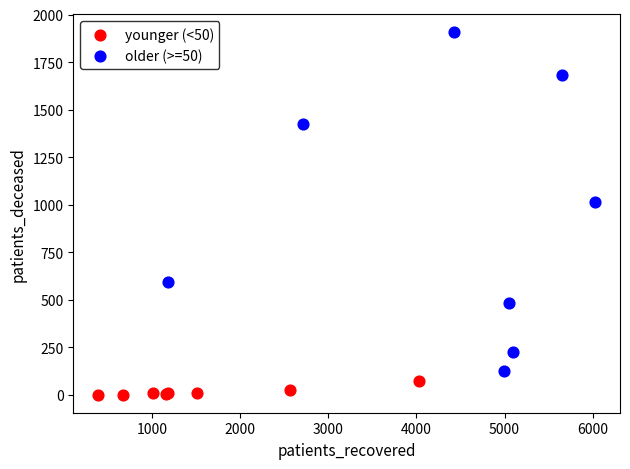

Which series contains the highest Y value?

older (>=50)